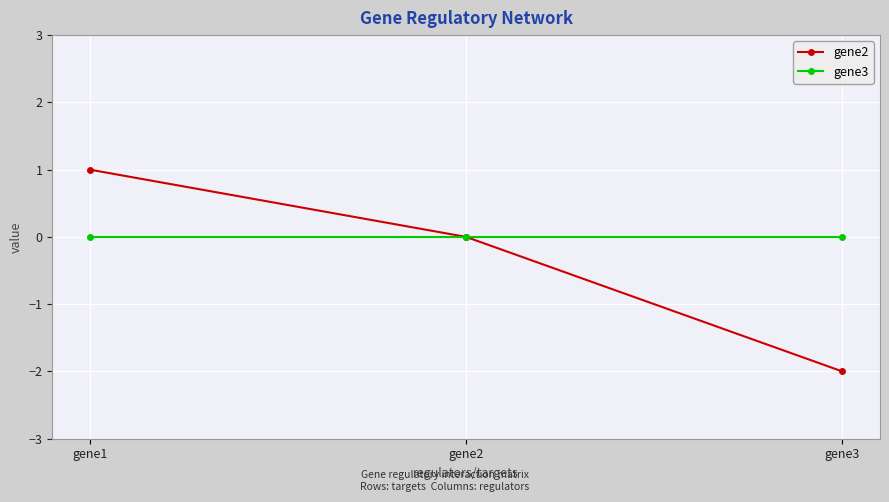

Rank the series at gene3 from lowest to highest value.

gene2, gene3